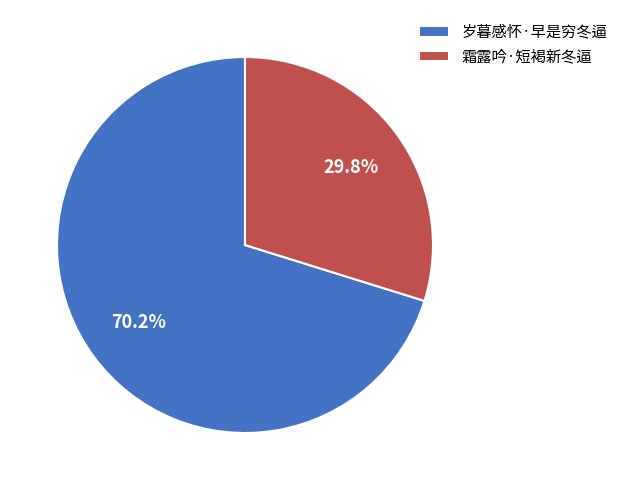

What is the total percentage of 霜露吟·短褐新冬逼 and 岁暮感怀·早是穷冬逼?

100.0%